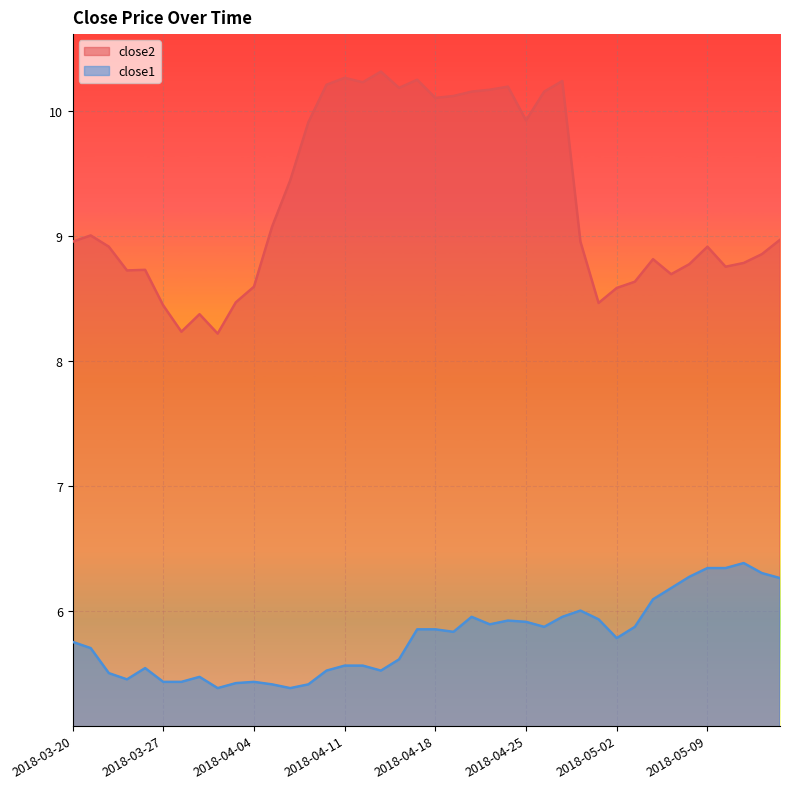

Which series has the widest spread of values?

close2